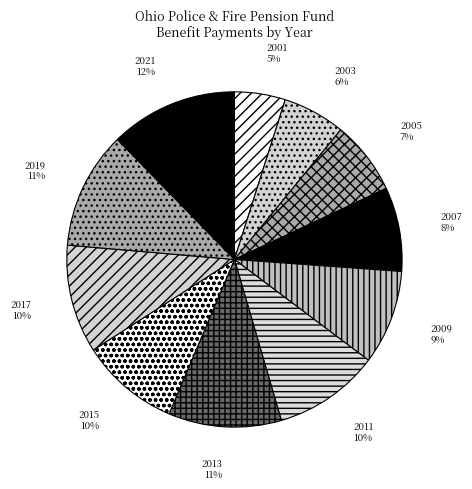

Which slice is the smallest?

2001